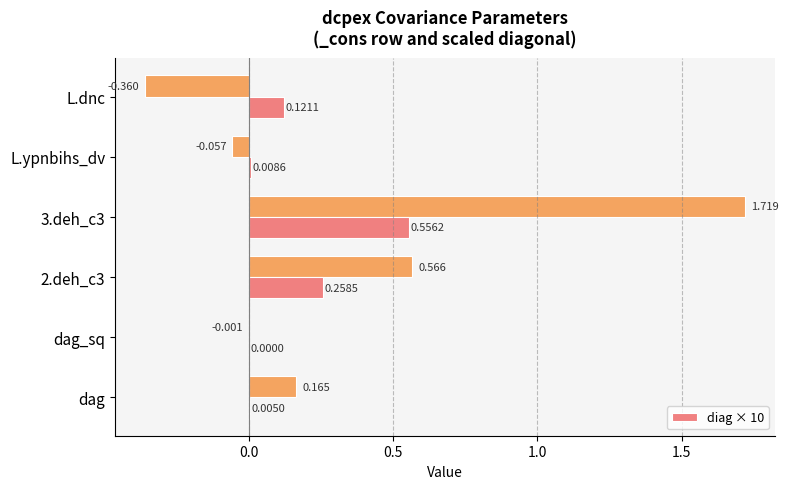

At which label is diag × 10 closest to 0?

dag_sq